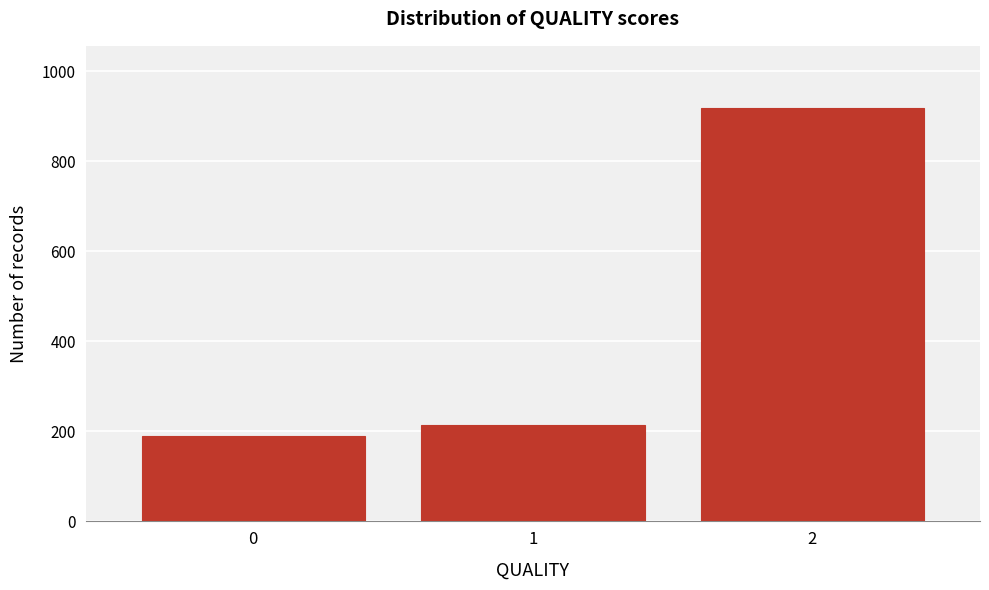

Reading left to right, what are all the values shown in this chart?

0=190	1=215	2=919